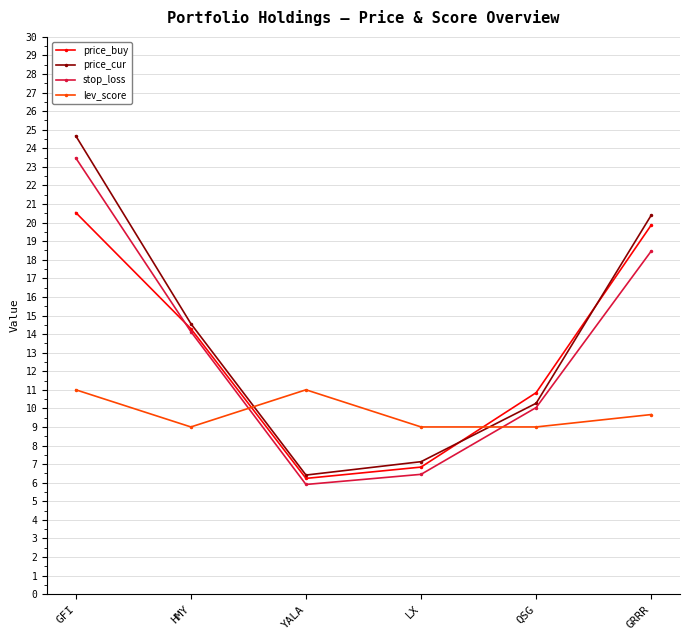

Between which two adjacent categories do lev_score and stop_loss first intersect?

HMY and YALA